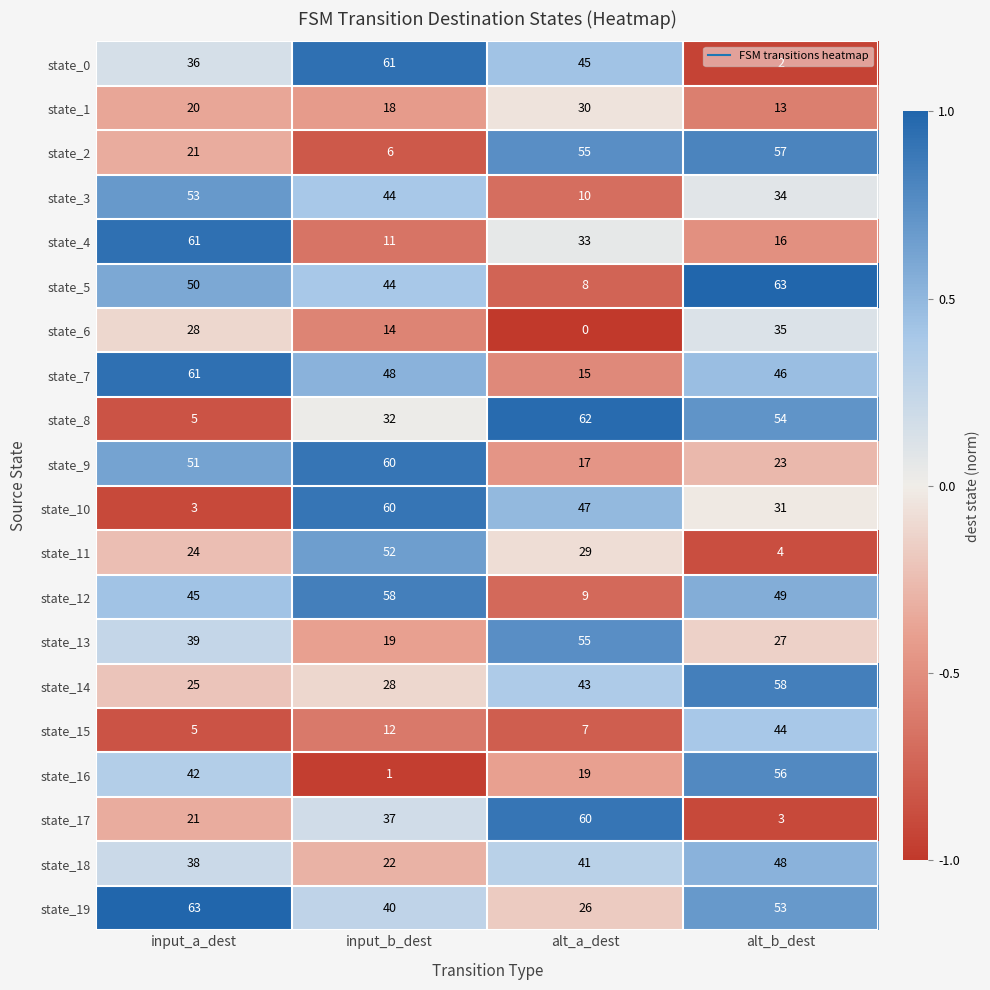

What is the difference between the second highest and second lowest values in the state_0 series?

9